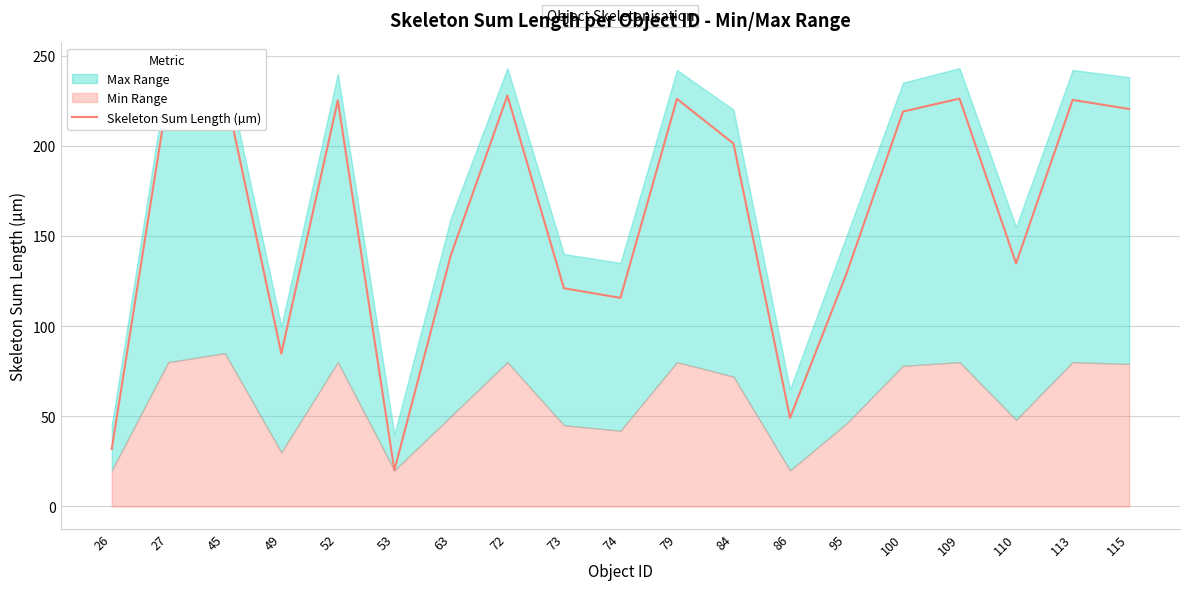

At which category does the chart reach its peak across all series?

45